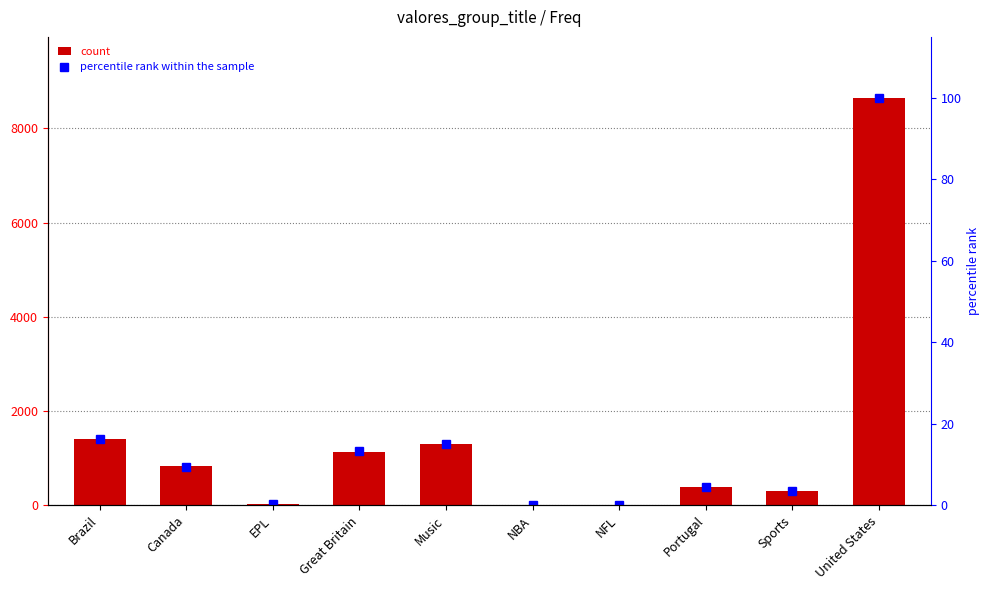

Rank the series by their maximum value, from lowest to highest.

percentile rank within the sample, Freq